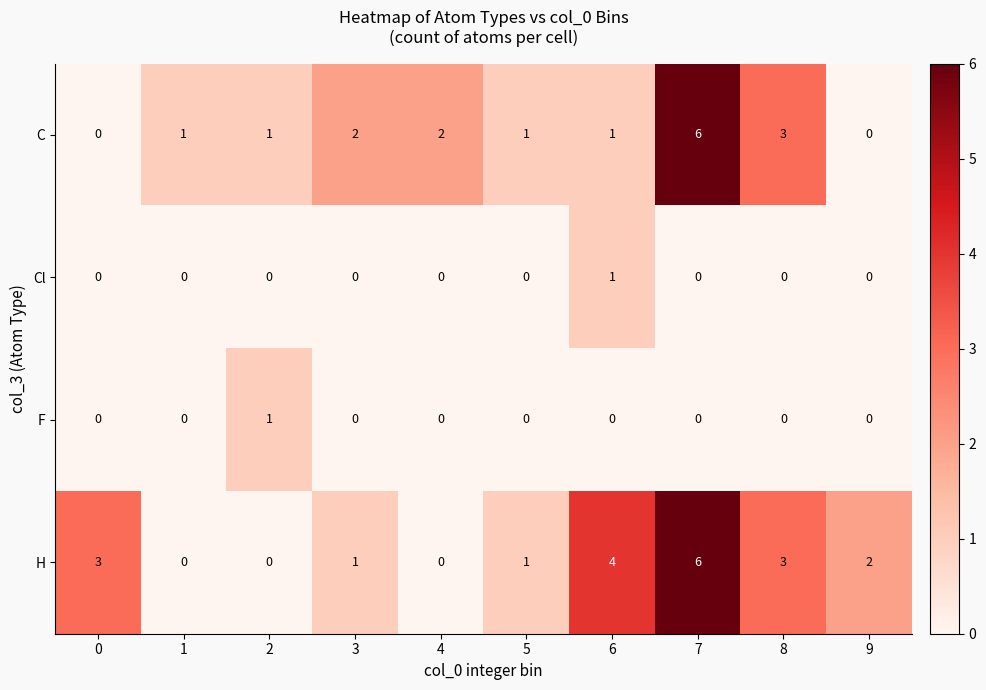

The F series shows 1 at 2. True or false?

True